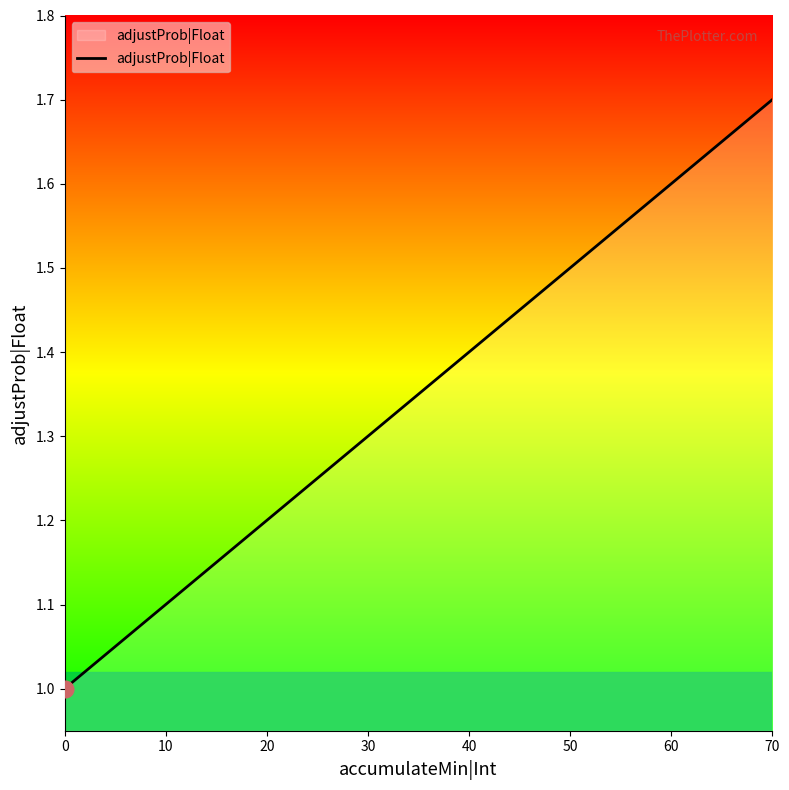

What is the difference between the second highest and second lowest values?

0.5